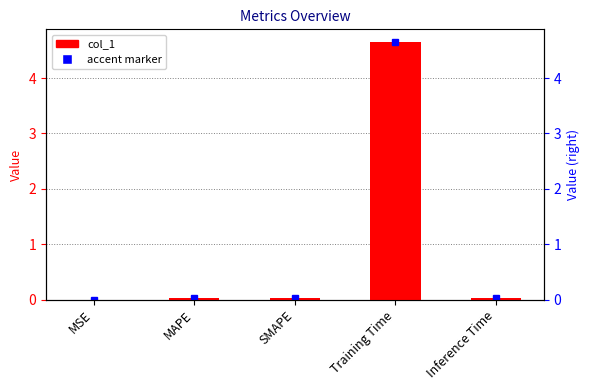

Rank the categories by value from highest to lowest.

Training Time, SMAPE, MAPE, Inference Time, MSE